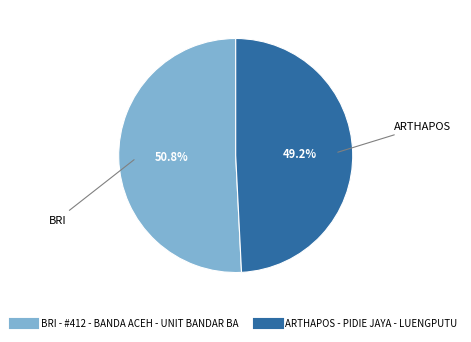

To the nearest percent, what is the difference between the BRI - #412 - BANDA ACEH - UNIT BANDAR BA and ARTHAPOS - PIDIE JAYA - LUENGPUTU slice percentages?

2%